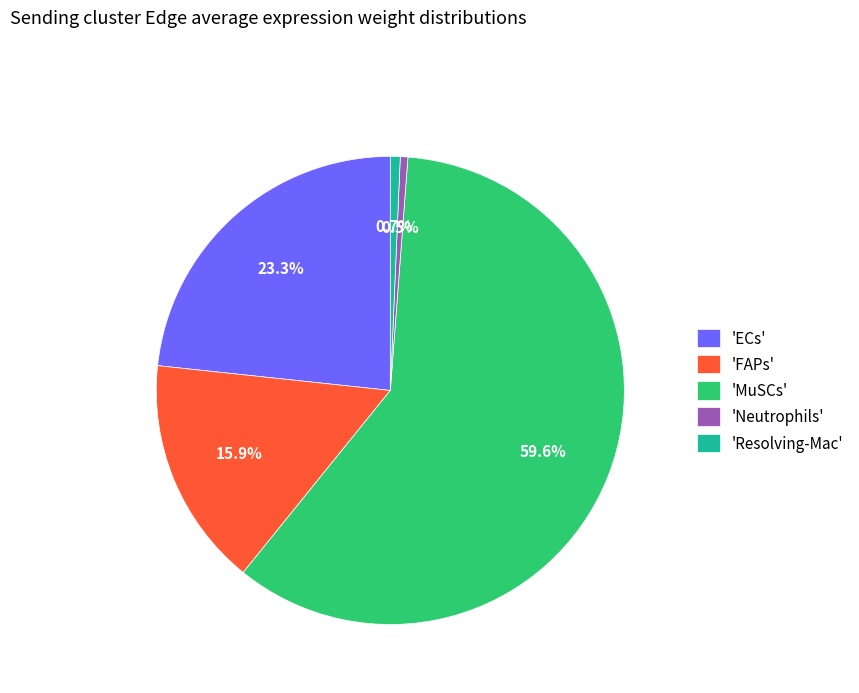

How many segments does this pie chart have?

5